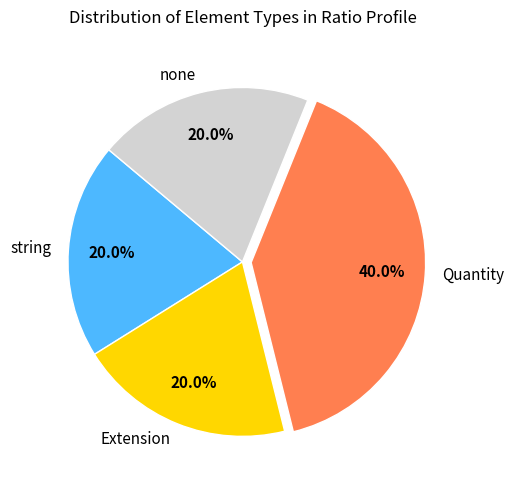

Between Quantity and Extension, which is larger?

Quantity